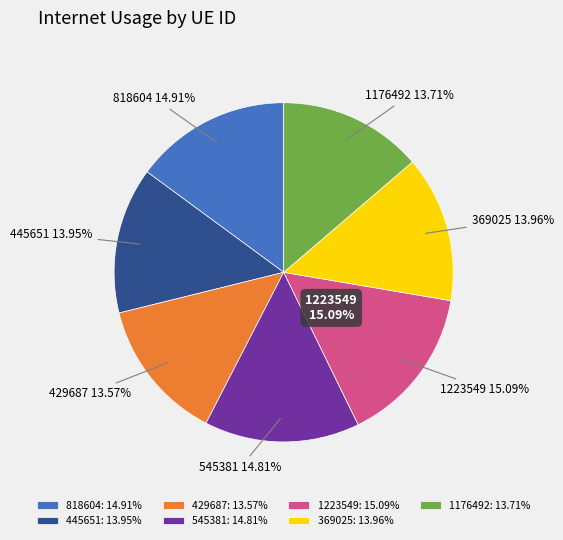

To the nearest percent, what is the average slice percentage?

14%